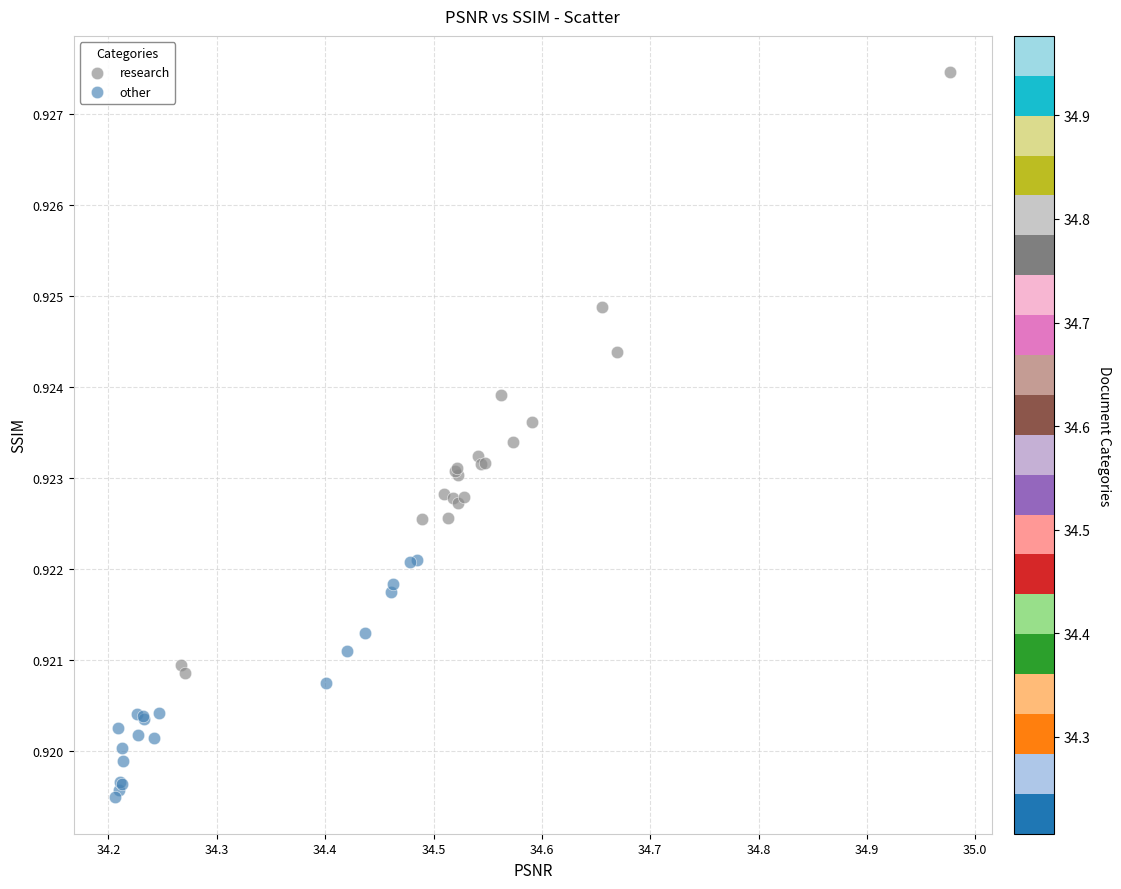

What are all the series names shown in the legend?

research, other